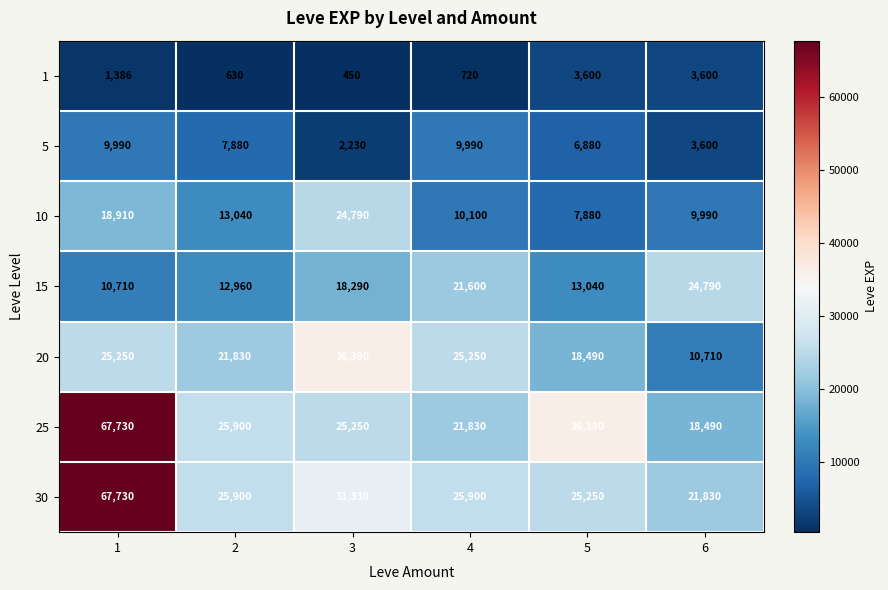

What value does the 30 series have at 6, to the nearest 50?

21850